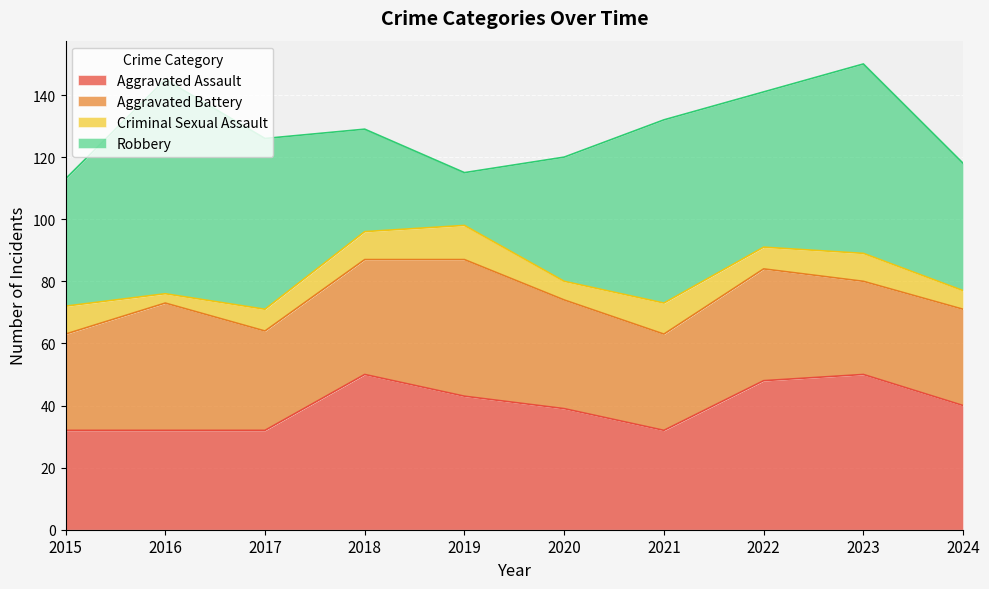

How many data points in Criminal Sexual Assault are less than 9?

5